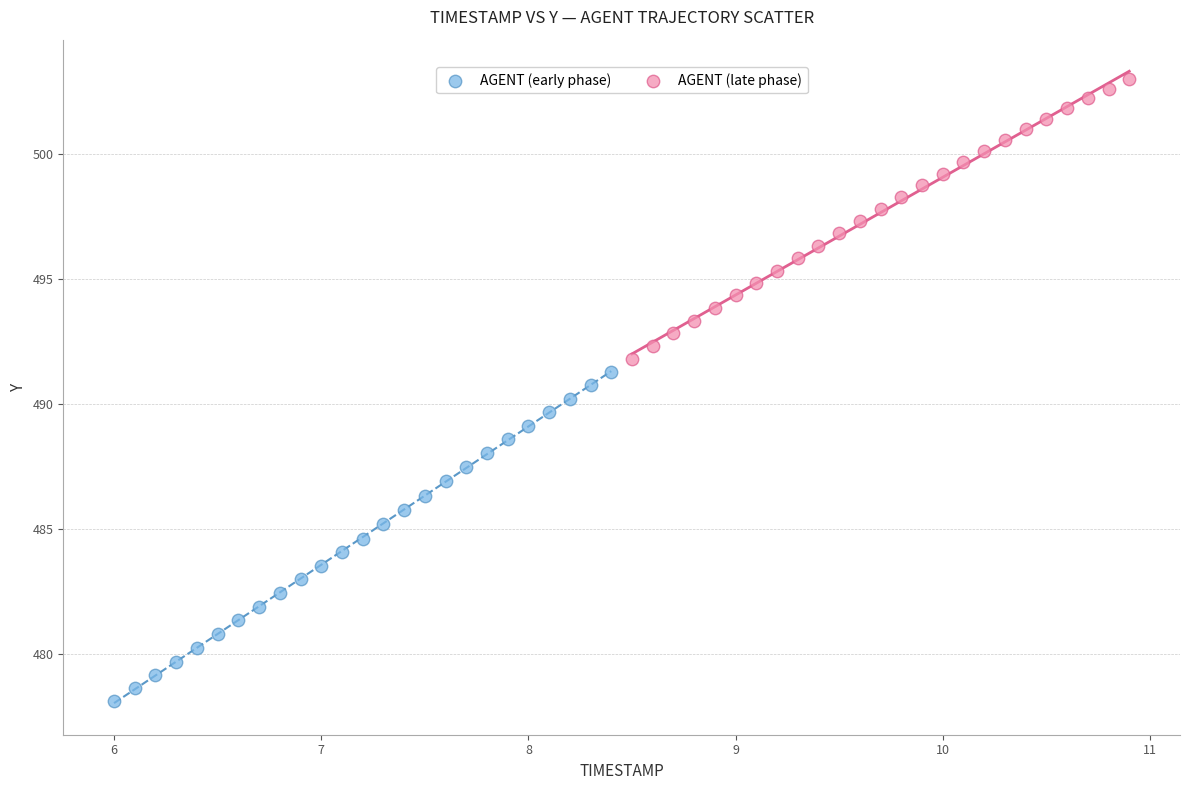

What are all the series names shown in the legend?

AGENT (early phase), AGENT (late phase)